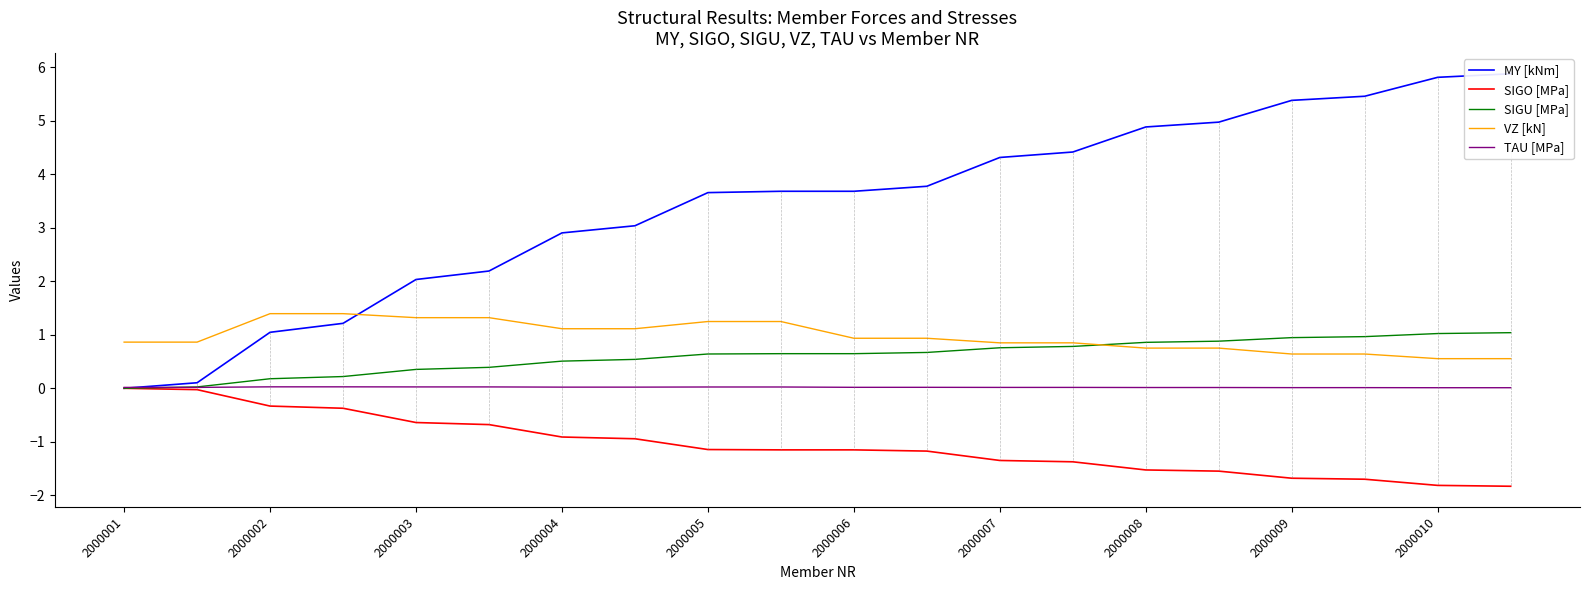

True or false: VZ [kN] and MY [kNm] intersect in this chart.

True